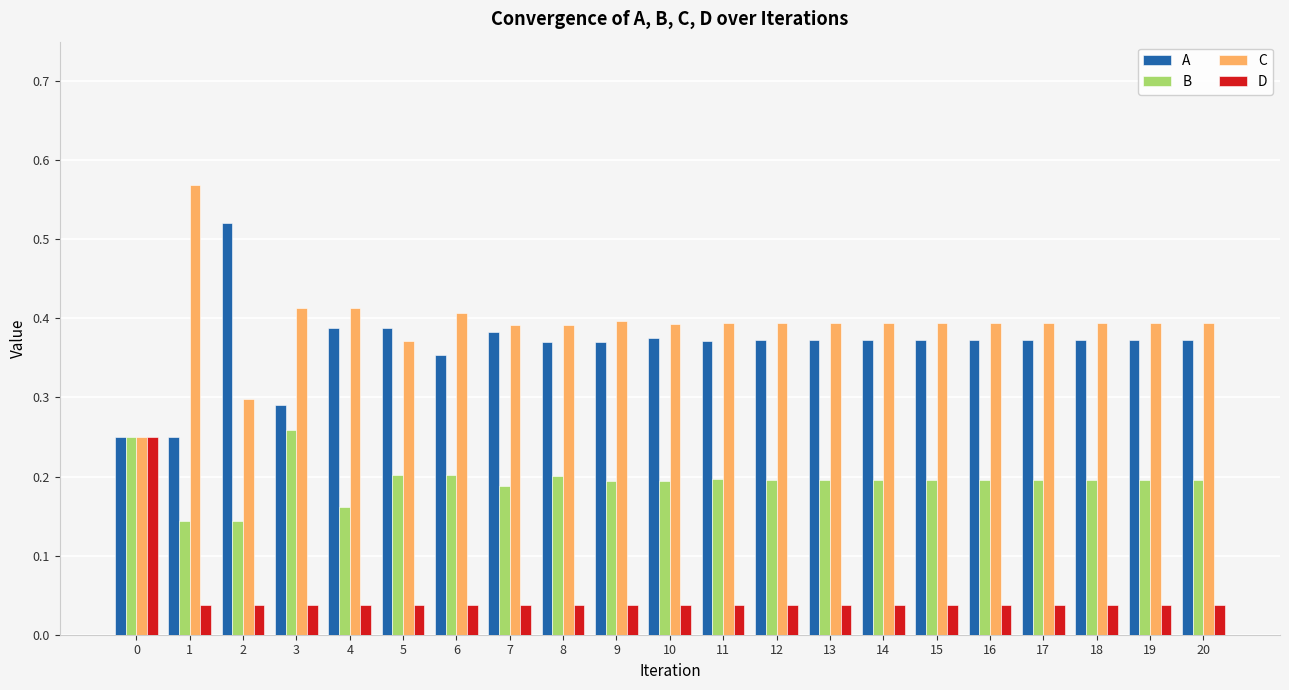

How many groups of bars are there?

21